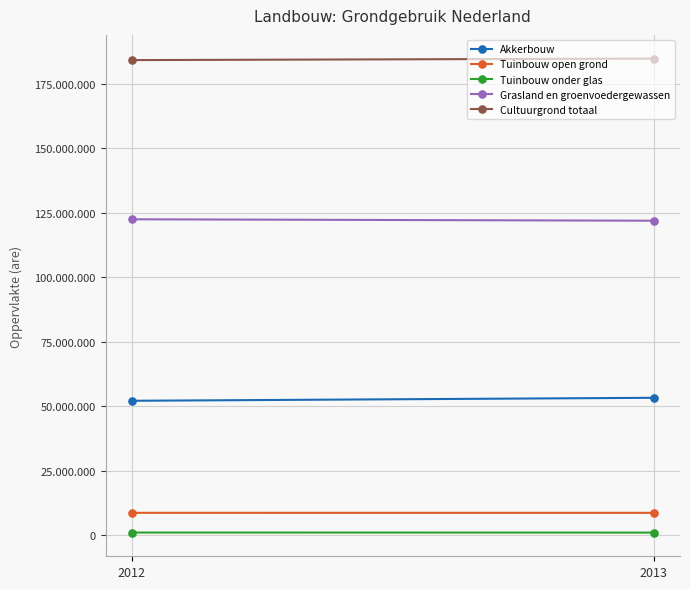

What is the difference between the maximum and minimum values in the Tuinbouw open grond series?

6124